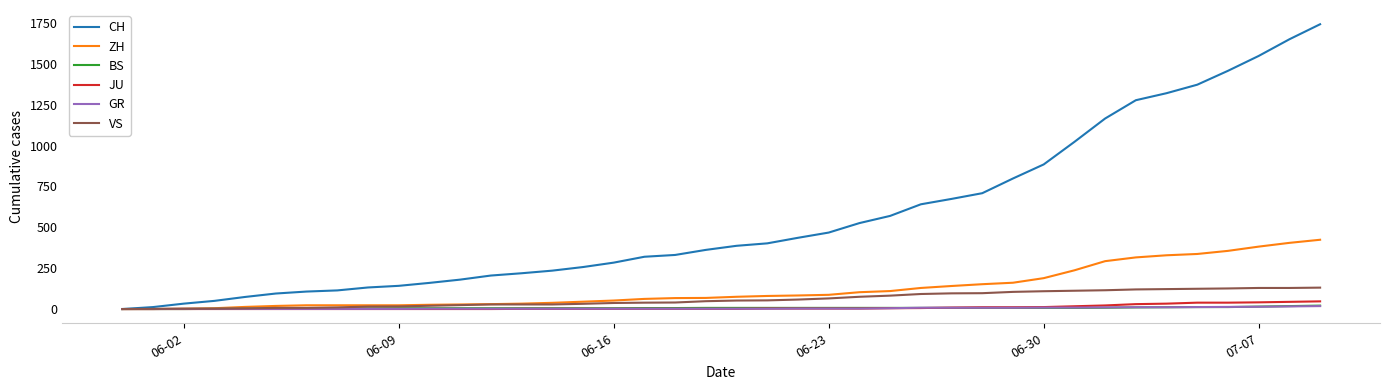

Which series has the widest spread of values?

CH